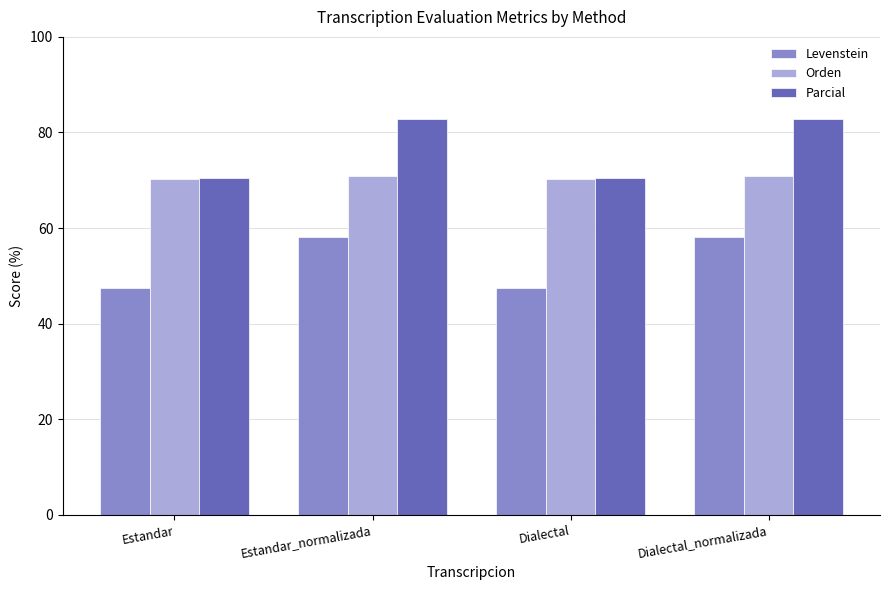

The Levenstein series shows 58.0 at Estandar_normalizada. True or false?

True